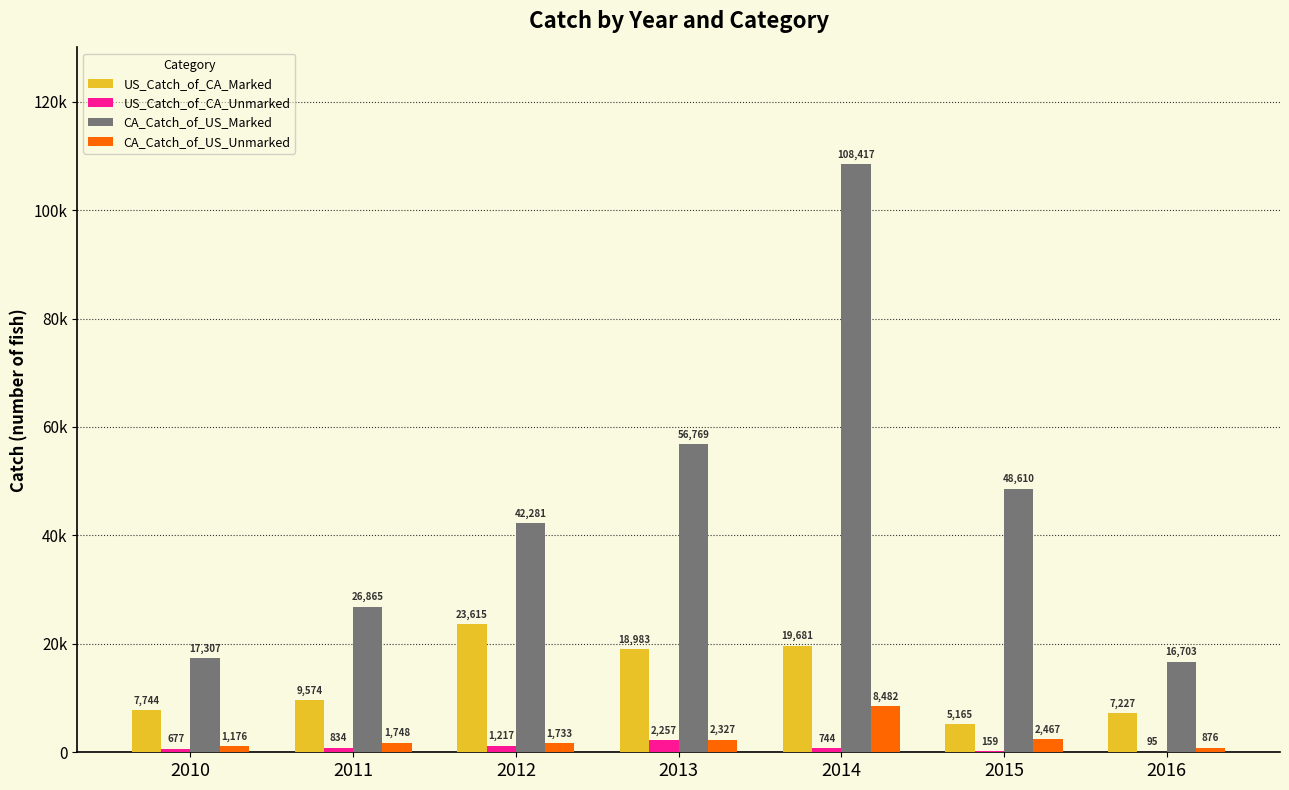

Reading left to right, extract all data points from this chart.

US_Catch_of_CA_Marked: 2010=7744	2011=9574	2012=23615	2013=18983	2014=19681	2015=5165	2016=7227
US_Catch_of_CA_Unmarked: 2010=677	2011=834	2012=1217	2013=2257	2014=744	2015=159	2016=95
CA_Catch_of_US_Marked: 2010=17307	2011=26865	2012=42281	2013=56769	2014=108417	2015=48610	2016=16703
CA_Catch_of_US_Unmarked: 2010=1176	2011=1748	2012=1733	2013=2327	2014=8482	2015=2467	2016=876